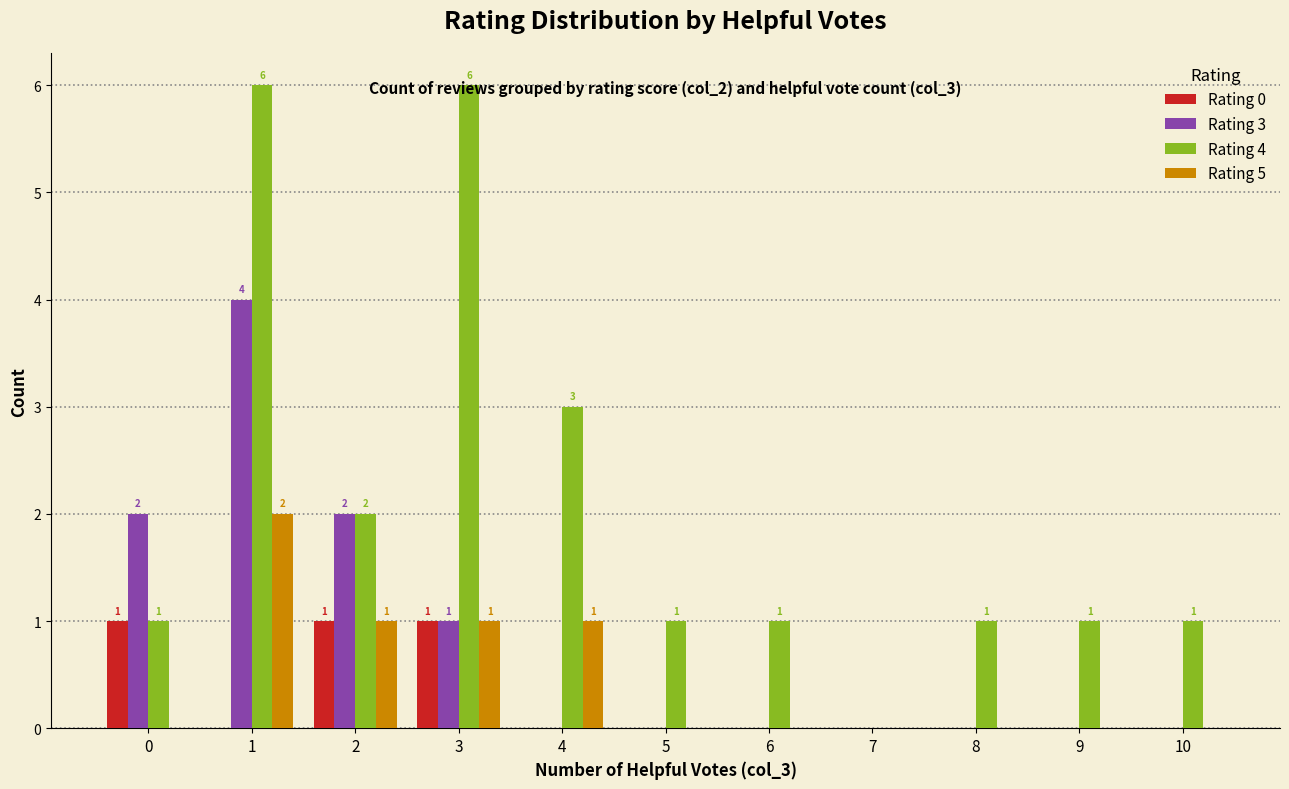

Which series has the widest spread of values?

Rating 4